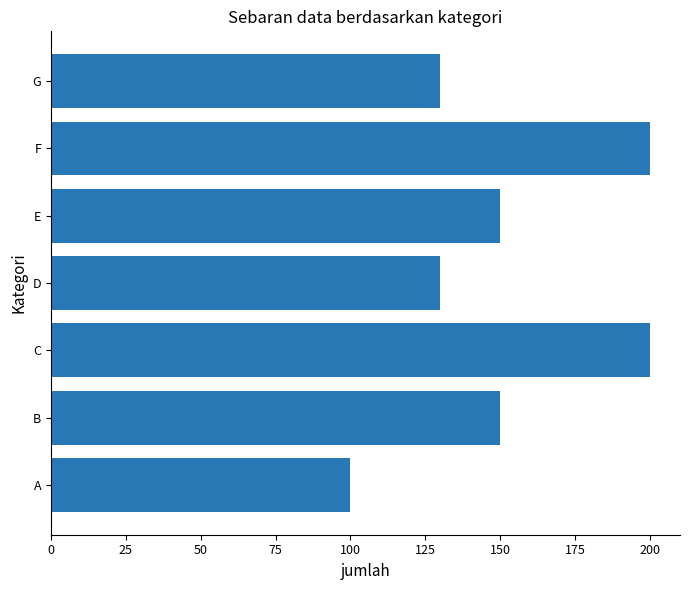

Reading top to bottom, list all the values displayed in this chart.

130	200	150	130	200	150	100